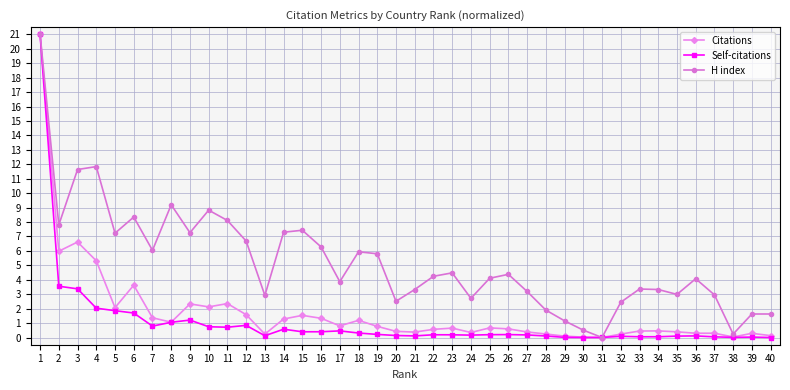

The value of Self-citations at 13 is 0.1. True or false?

True